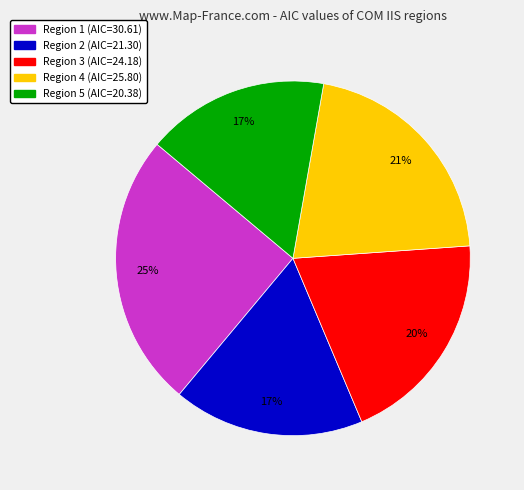

Approximately how many times larger is the value at Region 1 compared to Region 4?

1.2